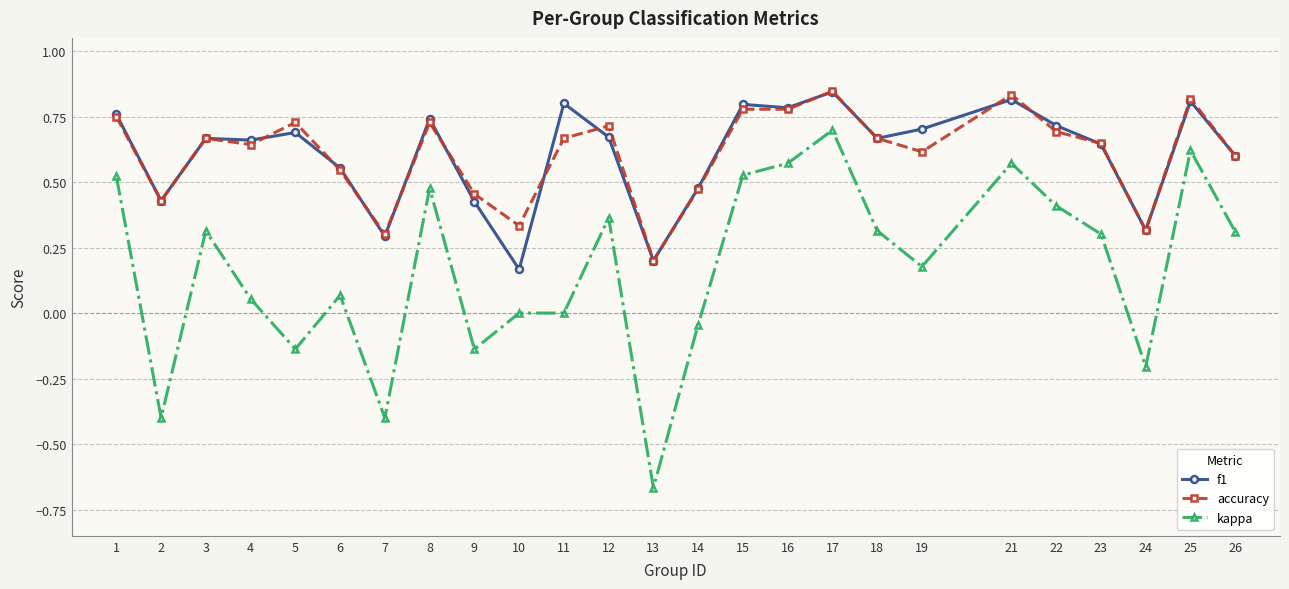

True or false: accuracy has more than 2 interior local peaks.

True